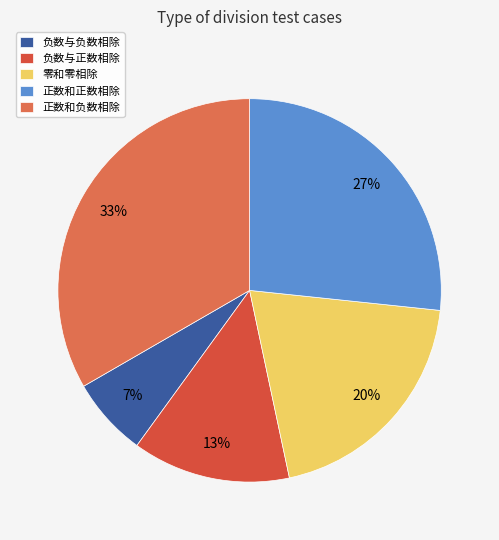

What is the smallest slice in the pie chart?

负数与负数相除